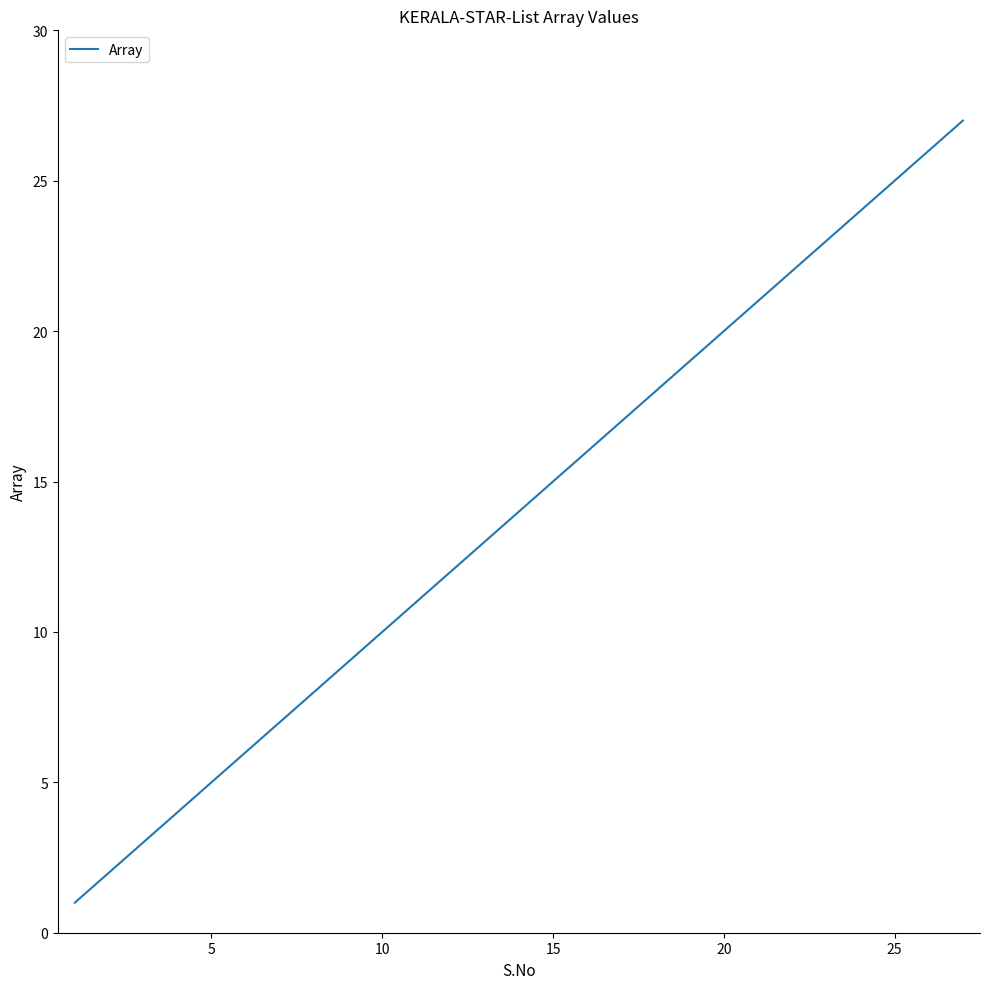

Reading right to left, list all the values displayed in this chart.

27	26	25	24	23	22	21	20	19	18	17	16	15	14	13	12	11	10	9	8	7	6	5	4	3	2	1